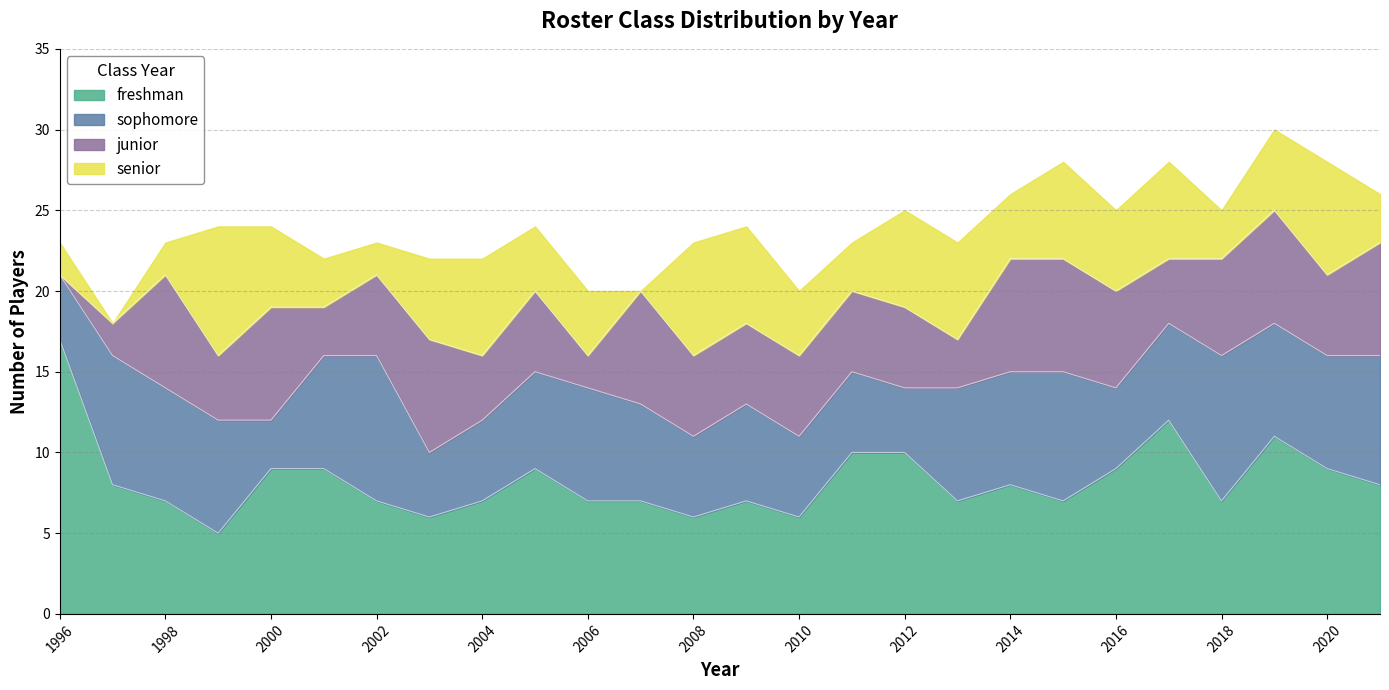

True or false: freshman and senior intersect in this chart.

True